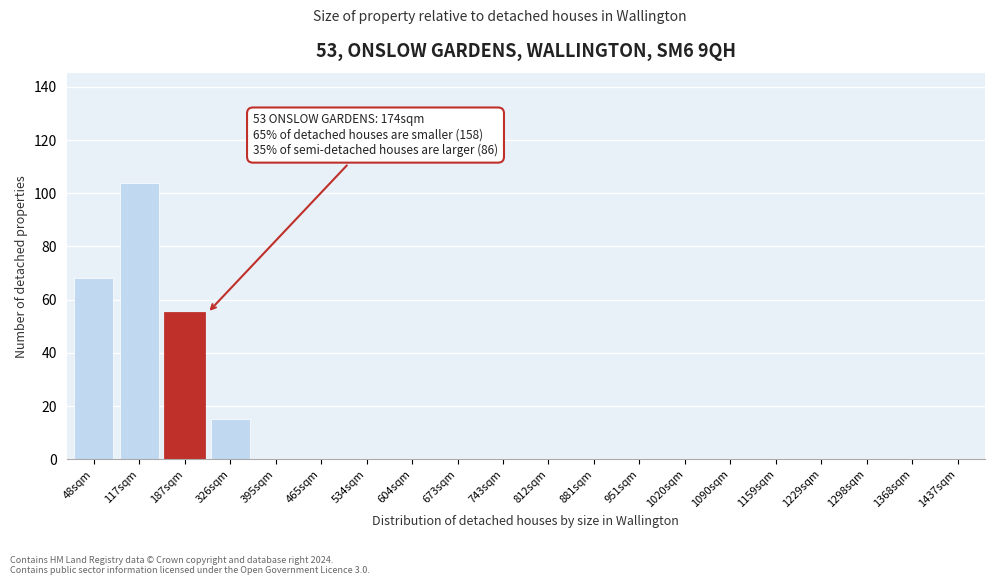

Reading left to right, transcribe all the data shown in this chart.

48sqm=68	117sqm=104	187sqm=55	326sqm=15	395sqm=0	465sqm=0	534sqm=0	604sqm=0	673sqm=0	743sqm=0	812sqm=0	881sqm=0	951sqm=0	1020sqm=0	1090sqm=0	1159sqm=0	1229sqm=0	1298sqm=0	1368sqm=0	1437sqm=0